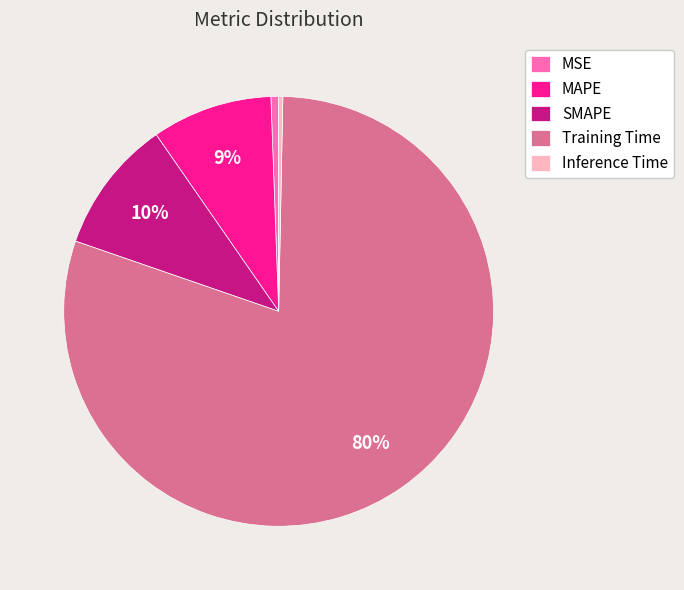

To the nearest percent, what is the difference between the MSE and SMAPE slice percentages?

9%